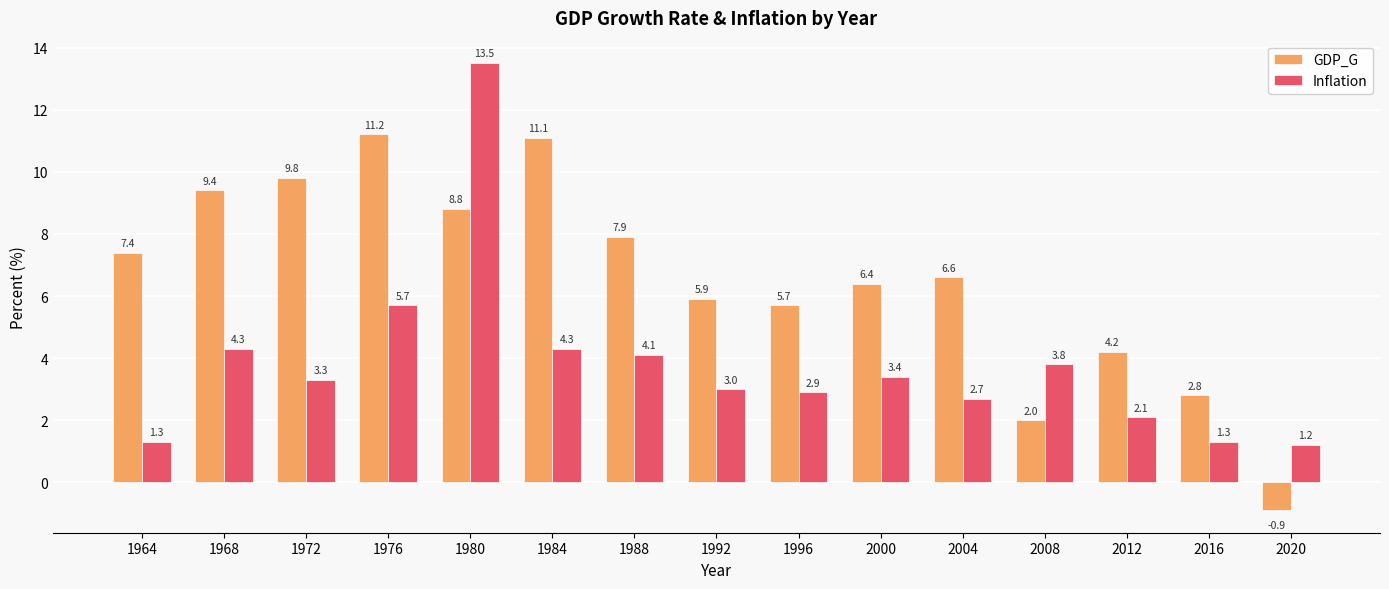

How many bars are there in total?

30